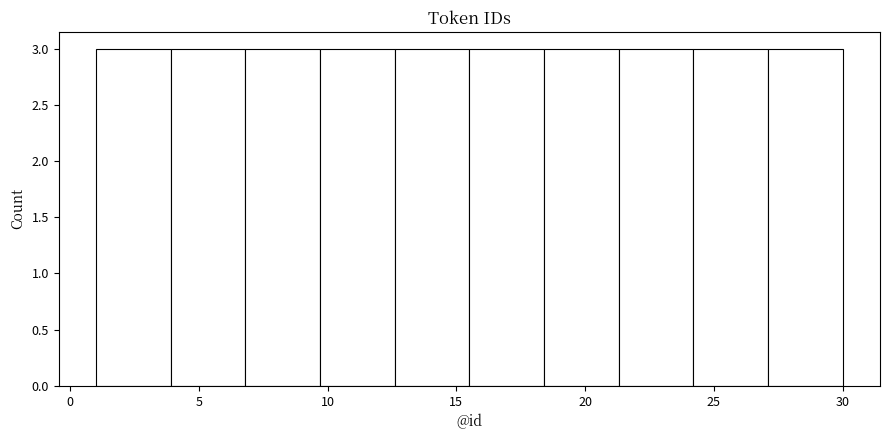

Reading left to right, list every bar in this chart as the range it spans on the x-axis followed by its height. Neither the bar edges nor the heights are printed on the chart, so give them approximately, as read against the axes.

1.0 to 3.9: 3
3.9 to 6.8: 3
6.8 to 9.7: 3
9.7 to 12.6: 3
12.6 to 15.5: 3
15.5 to 18.4: 3
18.4 to 21.3: 3
21.3 to 24.2: 3
24.2 to 27.1: 3
27.1 to 30.0: 3